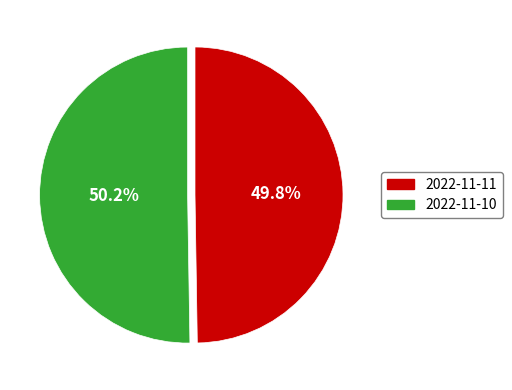

What percentage do 2022-11-11 and 2022-11-10 together represent?

100.0%